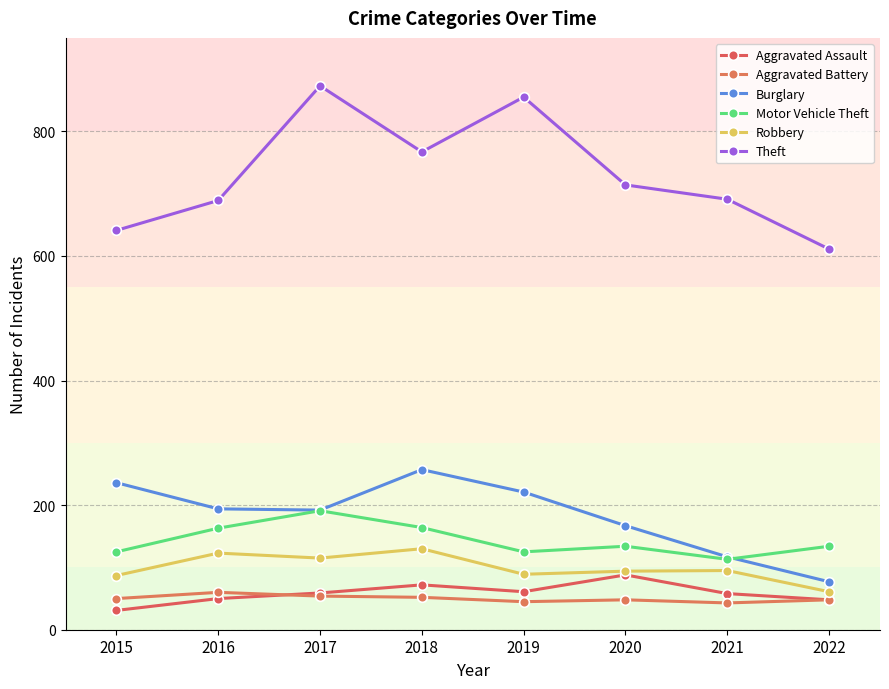

What is the lowest value of the Robbery series?

61